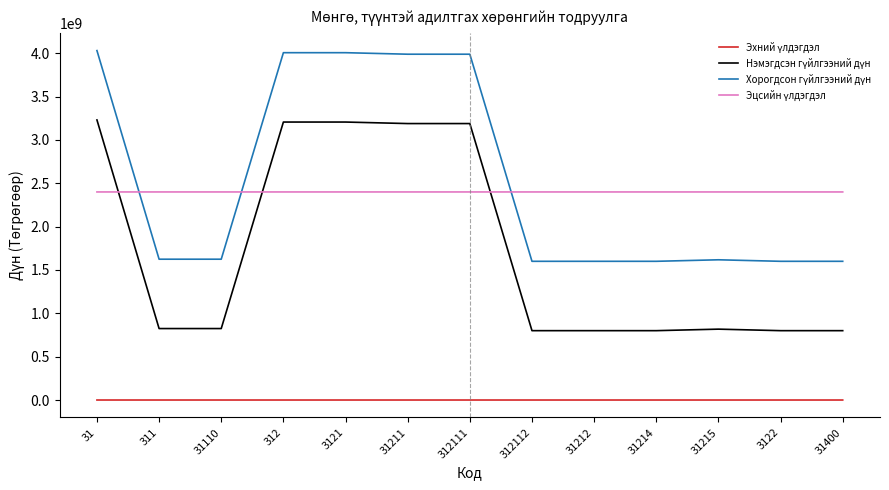

What is the maximum value shown in the chart?

4030644647.6